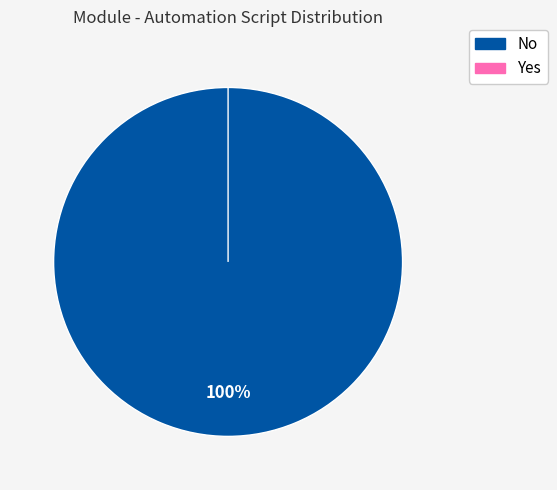

Between Yes and No, which is larger?

No